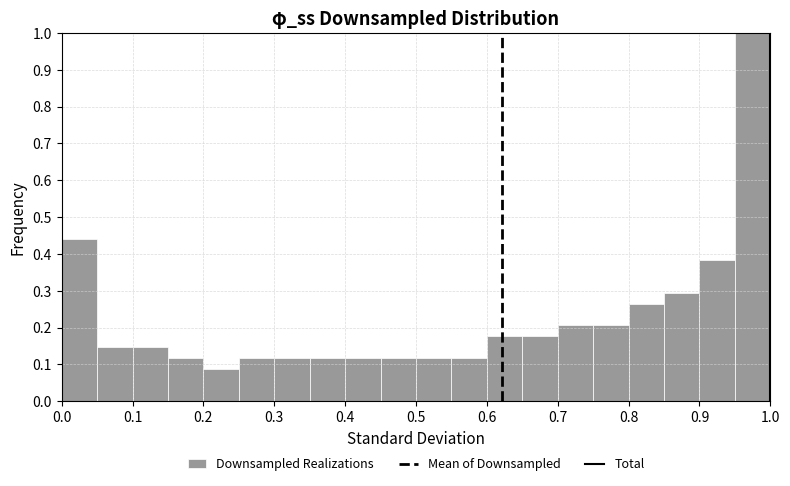

Reading left to right, transcribe this chart: for each bar, give the range it covers on the x-axis and its height. The values are not printed on the chart, so give them approximately, as read against the axis.

0.00 to 0.05: 0.44
0.05 to 0.10: 0.15
0.10 to 0.15: 0.15
0.15 to 0.20: 0.12
0.20 to 0.25: 0.09
0.25 to 0.30: 0.12
0.30 to 0.35: 0.12
0.35 to 0.40: 0.12
0.40 to 0.45: 0.12
0.45 to 0.50: 0.12
0.50 to 0.55: 0.12
0.55 to 0.60: 0.12
0.60 to 0.65: 0.18
0.65 to 0.70: 0.18
0.70 to 0.75: 0.21
0.75 to 0.80: 0.21
0.80 to 0.85: 0.26
0.85 to 0.90: 0.29
0.90 to 0.95: 0.38
0.95 to 1.00: 1.00